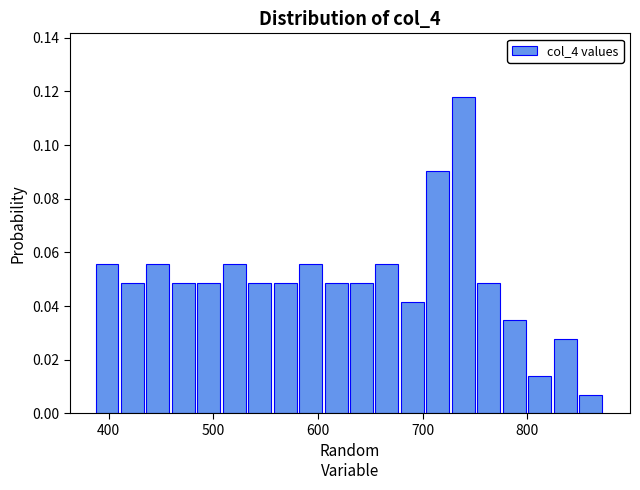

Read against the x-axis, roughly where is the centre of the tallest bar?

740